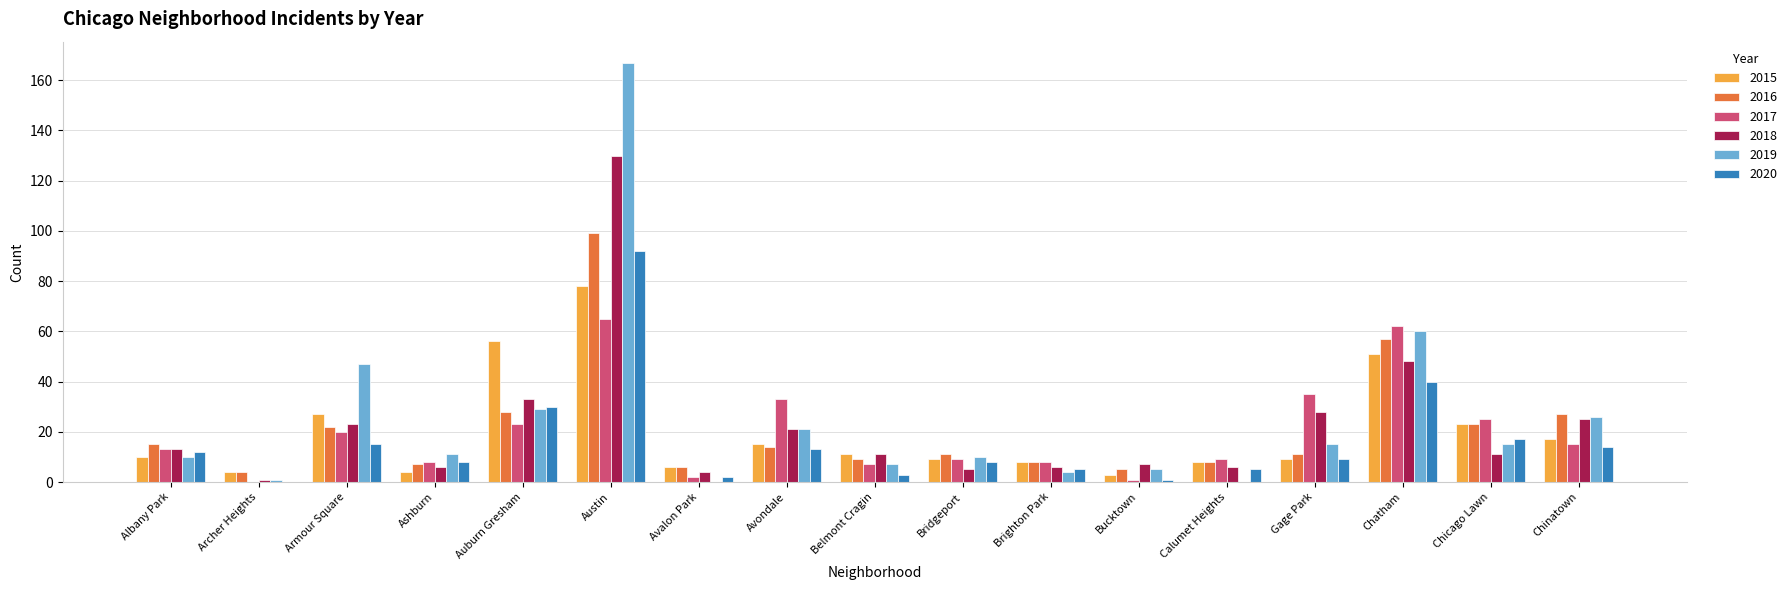

The 2019 series shows 10 at Albany Park. True or false?

True